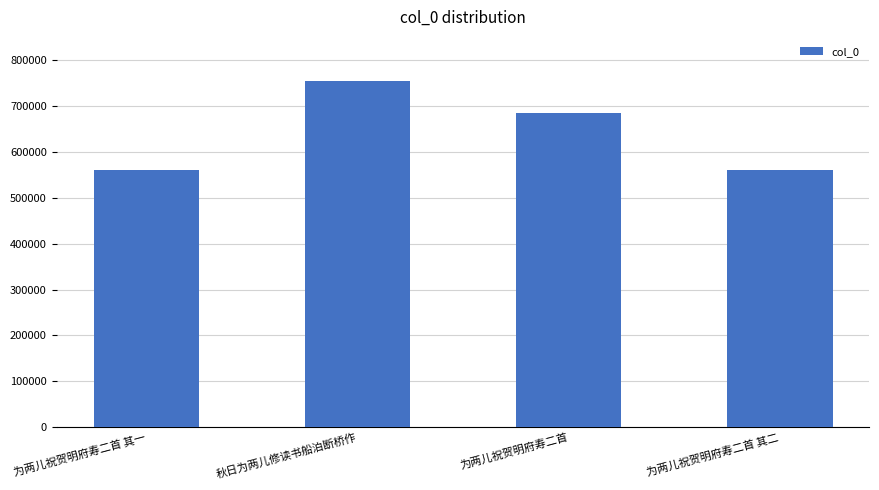

Does the chart contain stacked bars?

No